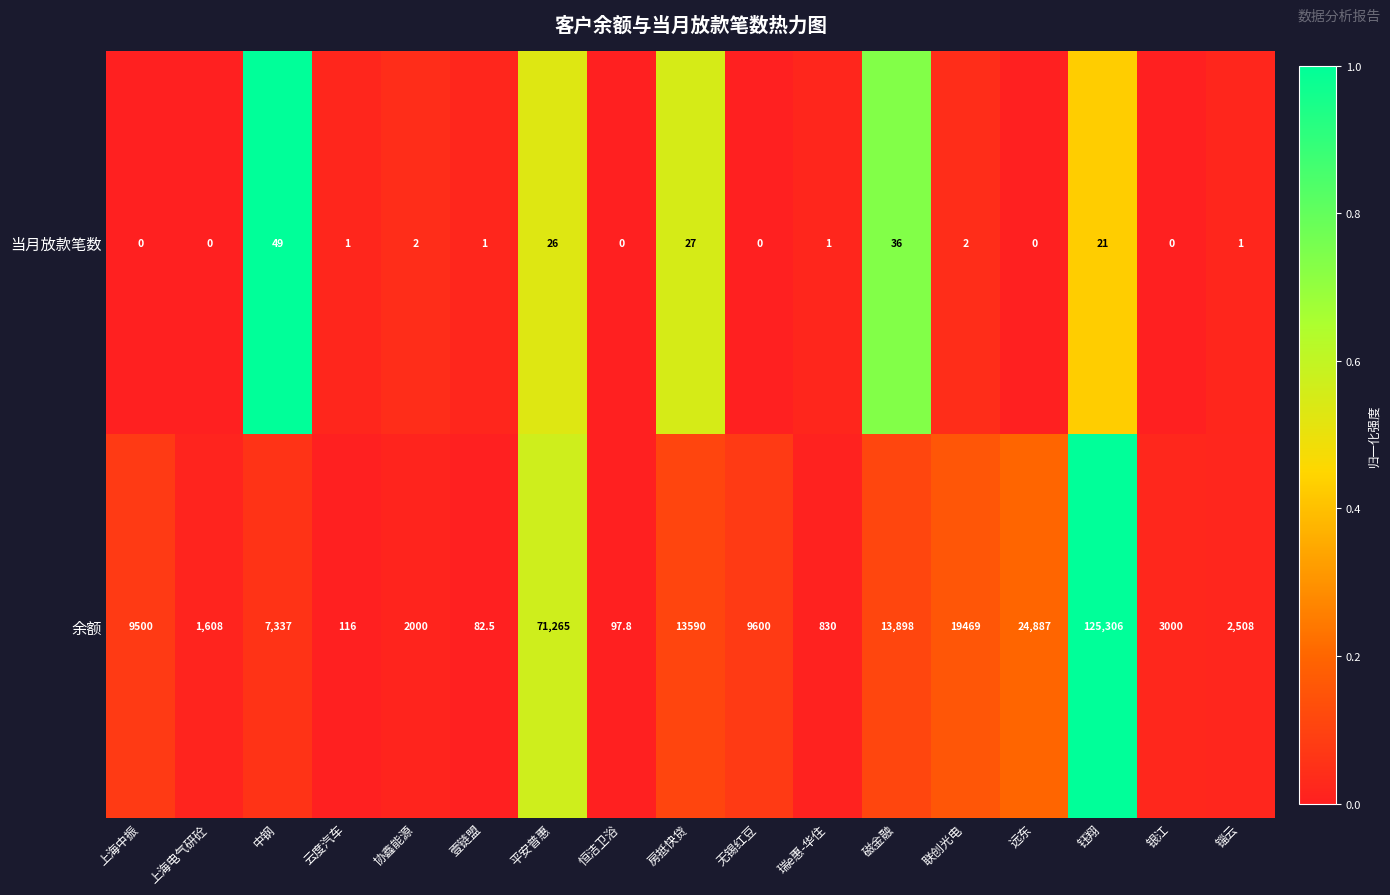

Rank the series at 房抵快贷 from lowest to highest value.

当月放款笔数, 余额